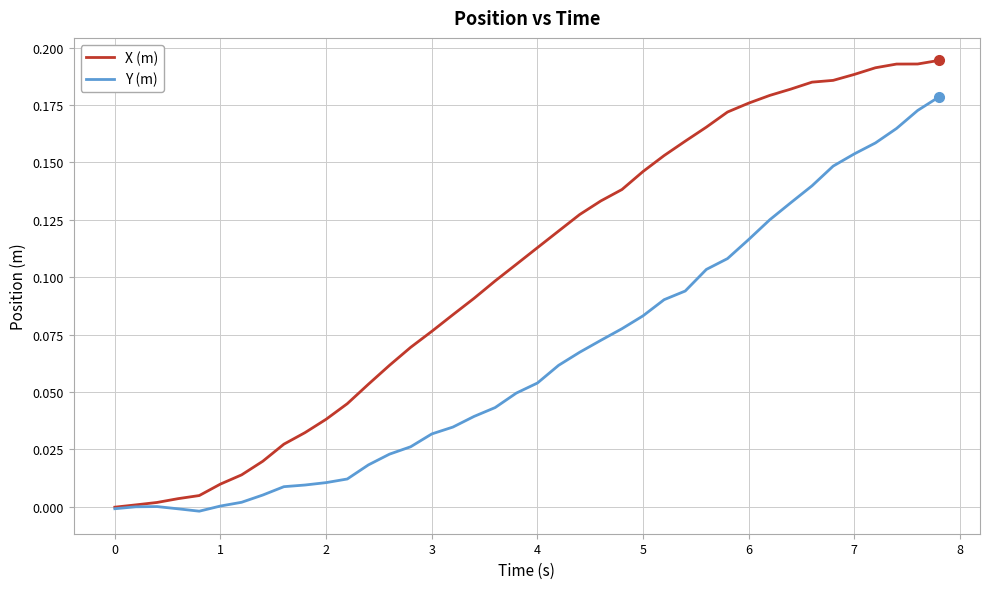

How many lines are shown in the chart?

2